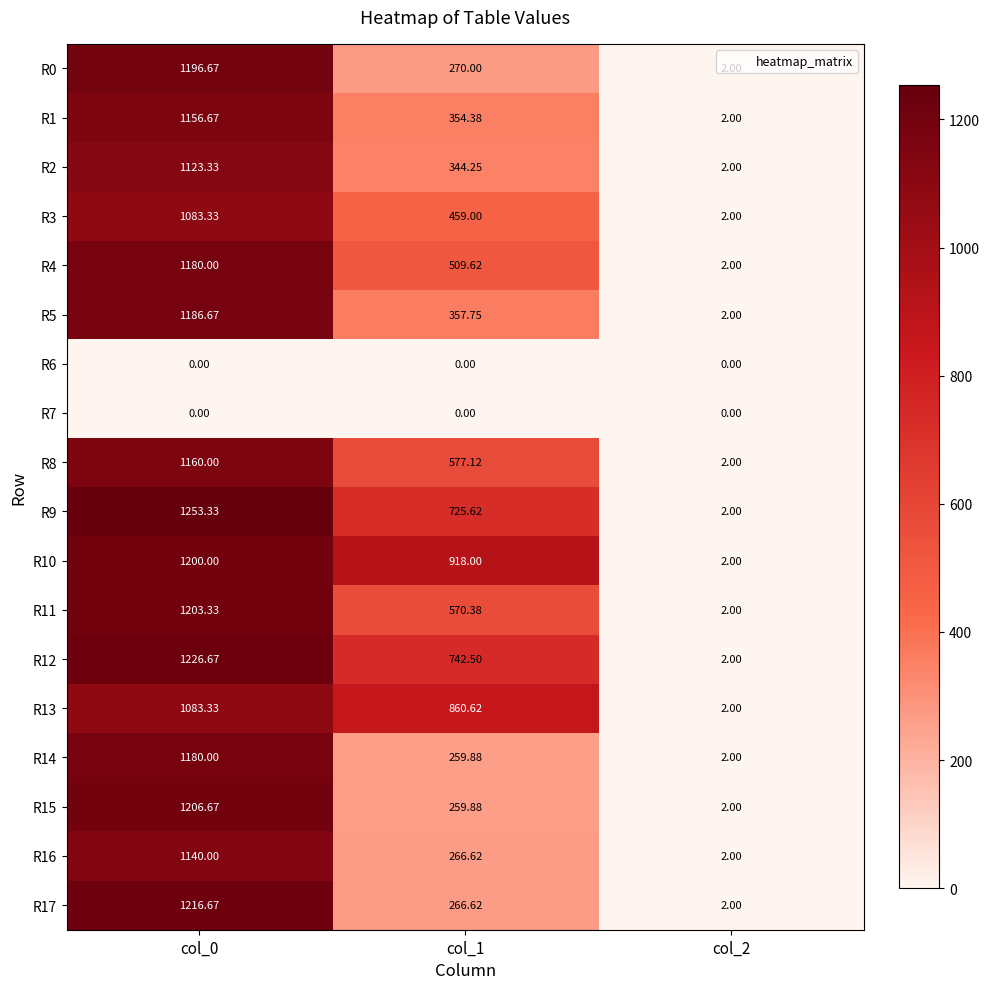

Which series has the largest range (max minus min)?

R9